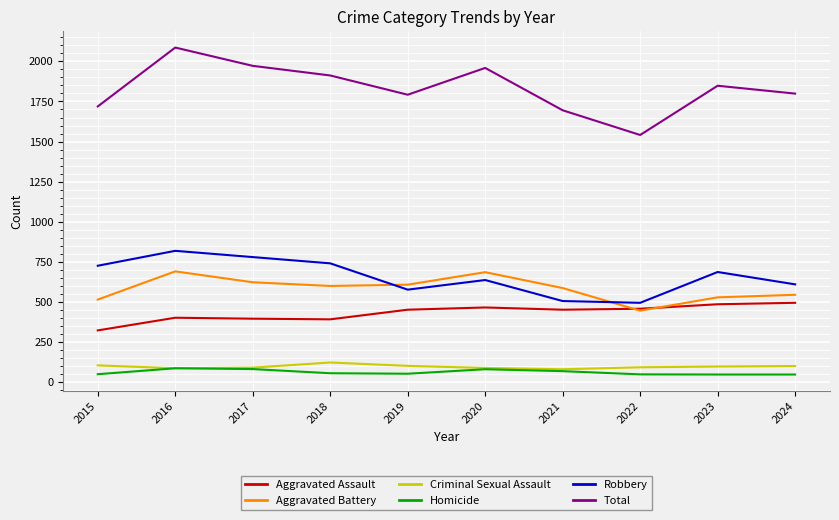

True or false: Homicide and Total intersect in this chart.

False